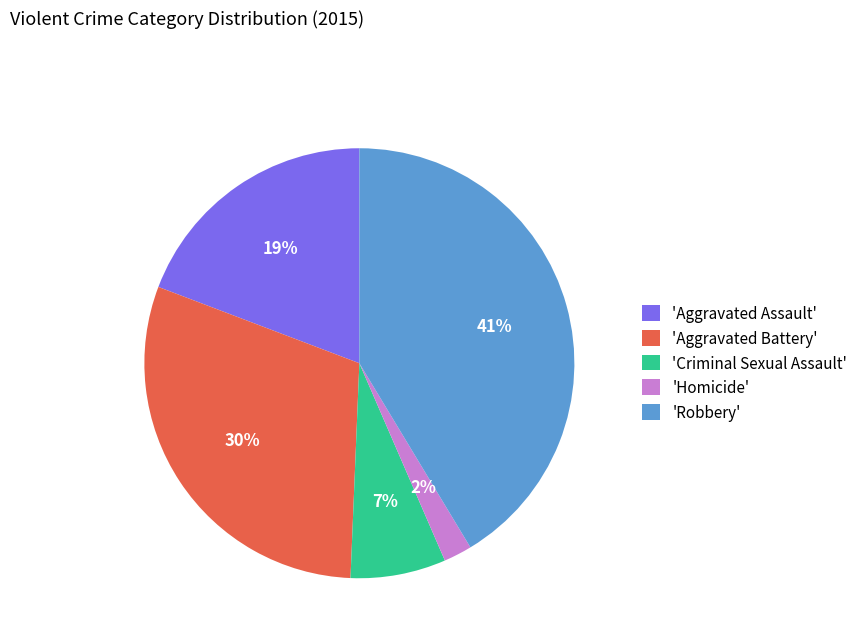

Rank the categories by value from highest to lowest.

'Robbery', 'Aggravated Battery', 'Aggravated Assault', 'Criminal Sexual Assault', 'Homicide'